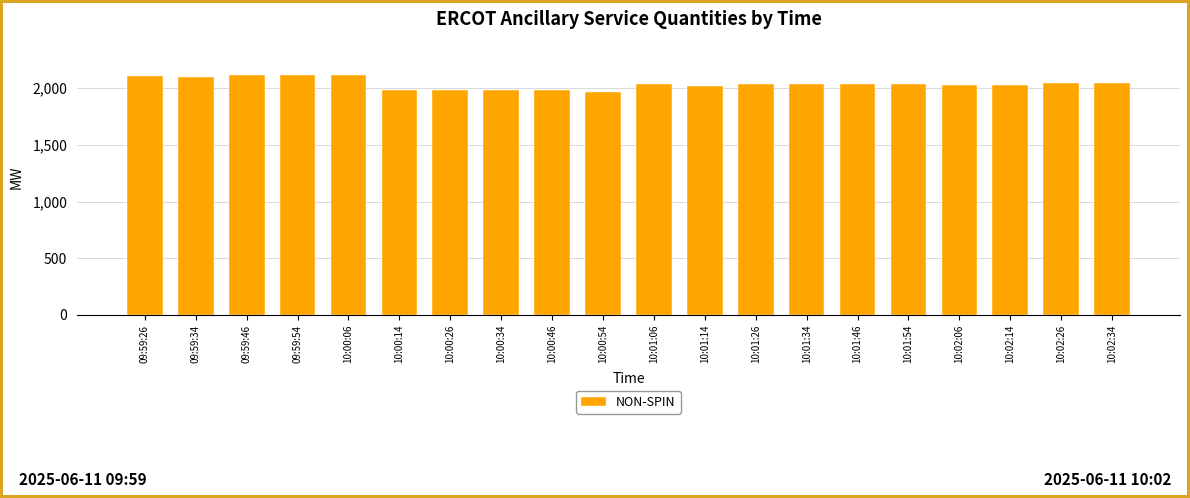

What is the change in value from 09:59:26 to 09:59:34?

-9